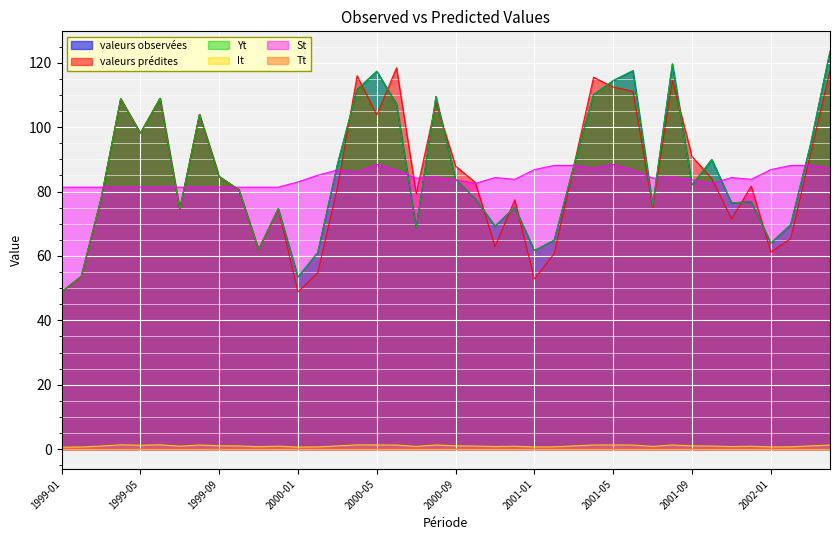

Reading left to right, transcribe all the data shown in this chart.

valeurs observées: 48.8	53.7	77.6	108.8	98.1	108.9	74.5	103.9	84.6	80.6	62.0	74.7	53.5	61.0	88.4	111.7	117.4	107.2	68.8	109.5	83.8	77.8	69.3	75.1	61.7	64.9	88.0	110.1	114.5	117.5	75.7	119.7	82.0	90.0	76.5	76.8	64.0	69.7	94.4	123.6
valeurs prédites: 48.8	53.7	77.6	108.8	98.1	108.9	74.5	103.9	84.6	80.6	62.0	74.7	48.8	54.8	81.1	116.0	103.8	118.4	79.3	107.5	87.9	82.8	62.9	77.4	52.8	60.7	88.0	115.5	112.4	111.1	75.2	114.5	90.9	84.0	71.5	81.7	61.2	65.4	91.4	117.7
Yt: 48.8	53.7	77.6	108.8	98.1	108.9	74.5	103.9	84.6	80.6	62.0	74.7	53.5	61.0	88.4	111.7	117.4	107.2	68.8	109.5	83.8	77.8	69.3	75.1	61.7	64.9	88.0	110.1	114.5	117.5	75.7	119.7	82.0	90.0	76.5	76.8	64.0	69.7	94.4	123.6
It: 0.6	0.7	1.0	1.3	1.2	1.3	0.9	1.3	1.0	1.0	0.8	0.9	0.6	0.7	1.0	1.3	1.3	1.3	0.8	1.3	1.0	1.0	0.8	0.9	0.7	0.7	1.0	1.3	1.3	1.3	0.8	1.3	1.0	1.0	0.8	0.9	0.7	0.7	1.0	1.3
St: 81.4	81.4	81.4	81.4	81.4	81.4	81.4	81.4	81.4	81.4	81.4	81.4	83.0	85.1	86.7	86.0	88.5	86.7	84.2	84.5	83.6	82.5	84.3	83.8	86.8	88.1	88.1	87.2	88.5	86.7	84.2	84.5	83.6	82.5	84.3	83.8	86.8	88.1	88.1	87.2
Tt: 0.0	0.0	0.0	0.0	0.0	0.0	0.0	0.0	0.0	0.0	0.0	0.0	0.0	0.0	0.0	0.0	0.0	0.0	0.0	0.0	0.0	0.0	0.0	0.0	0.0	0.0	0.0	0.0	0.0	0.0	0.0	0.0	0.0	0.0	0.0	0.0	0.0	0.0	0.0	0.0